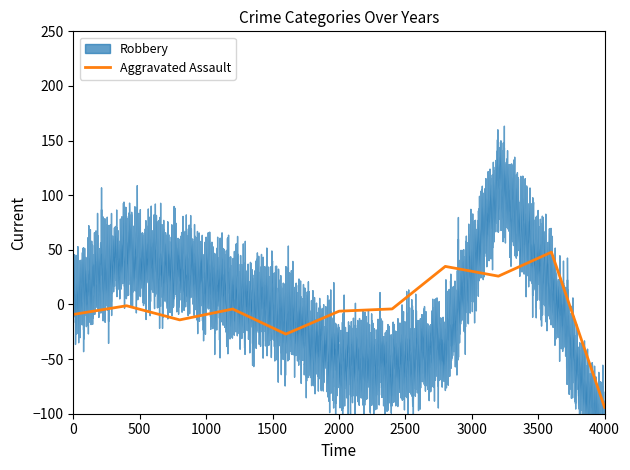

What is the minimum value for Aggravated Assault?

-94.1